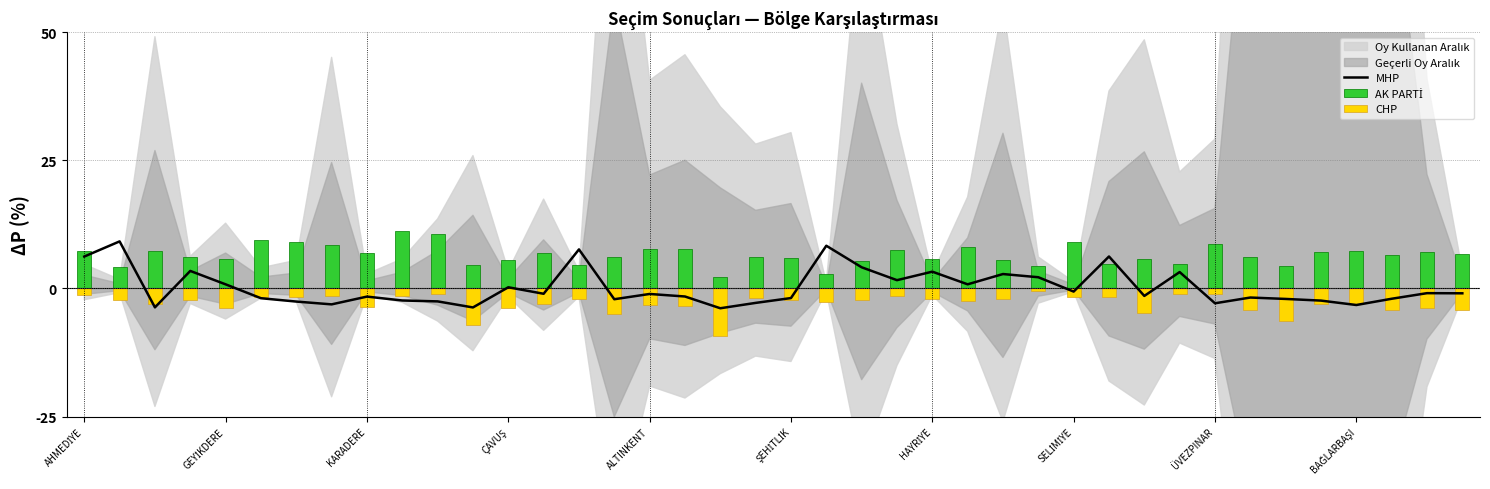

What is the average value of the CHP series?

-2.9